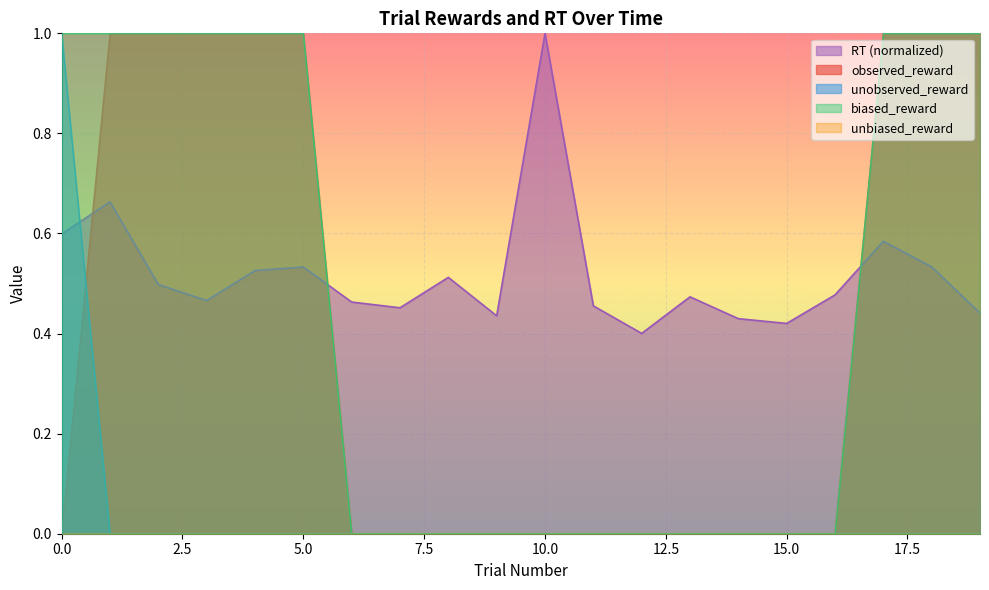

True or false: biased_reward has a value of 0 at 9.

True